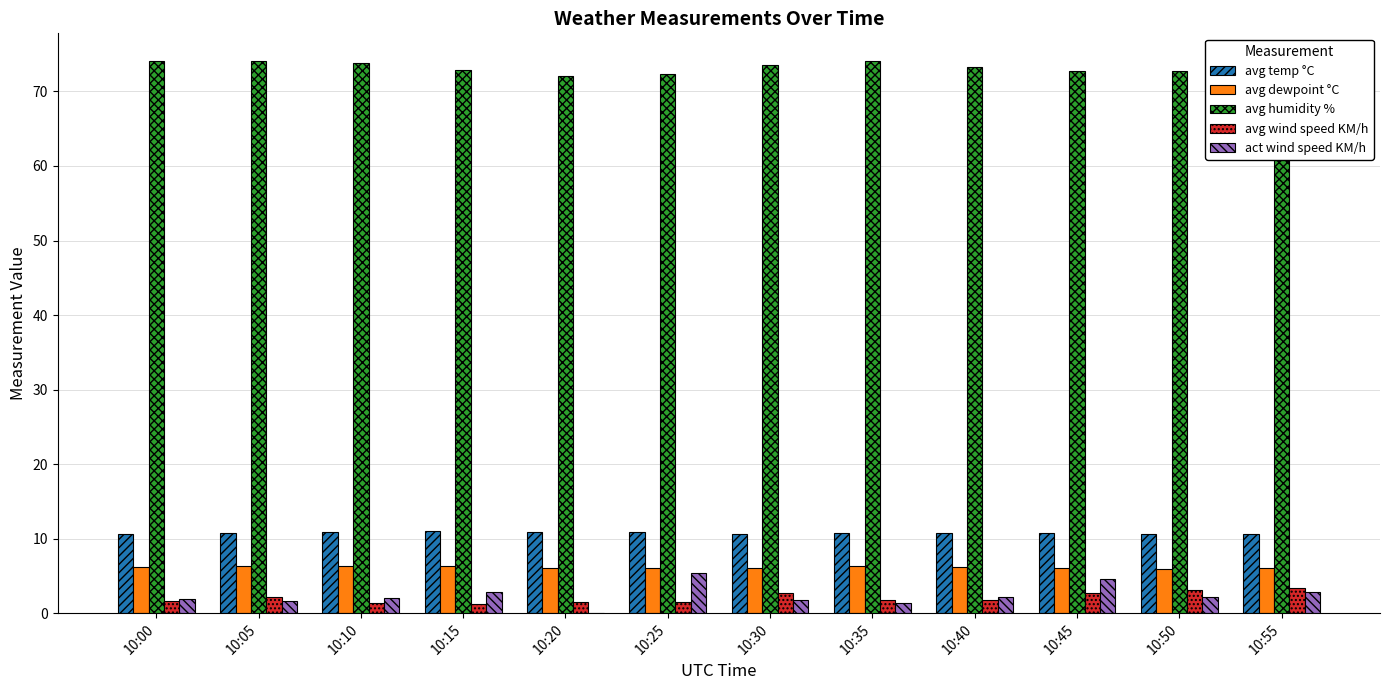

What is the sum of all act wind speed KM/h values?

28.9